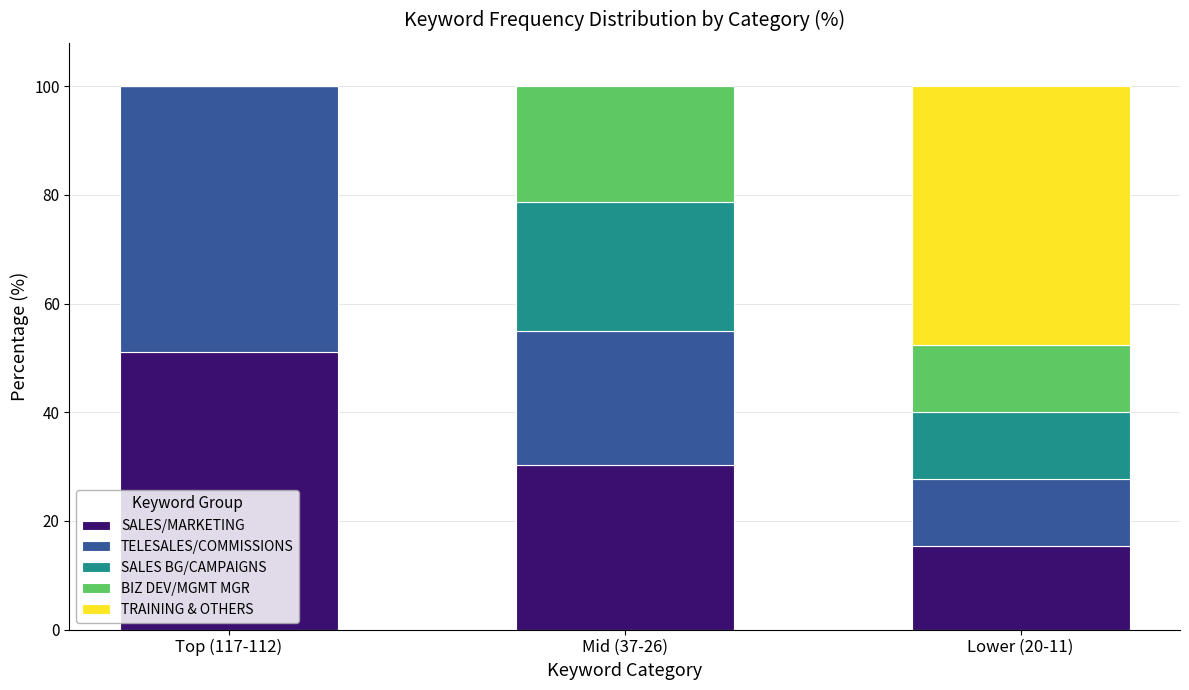

What are all the series names shown in the legend?

SALES/MARKETING, TELESALES/COMMISSIONS, SALES BG/CAMPAIGNS, BIZ DEV/MGMT MGR, TRAINING & OTHERS